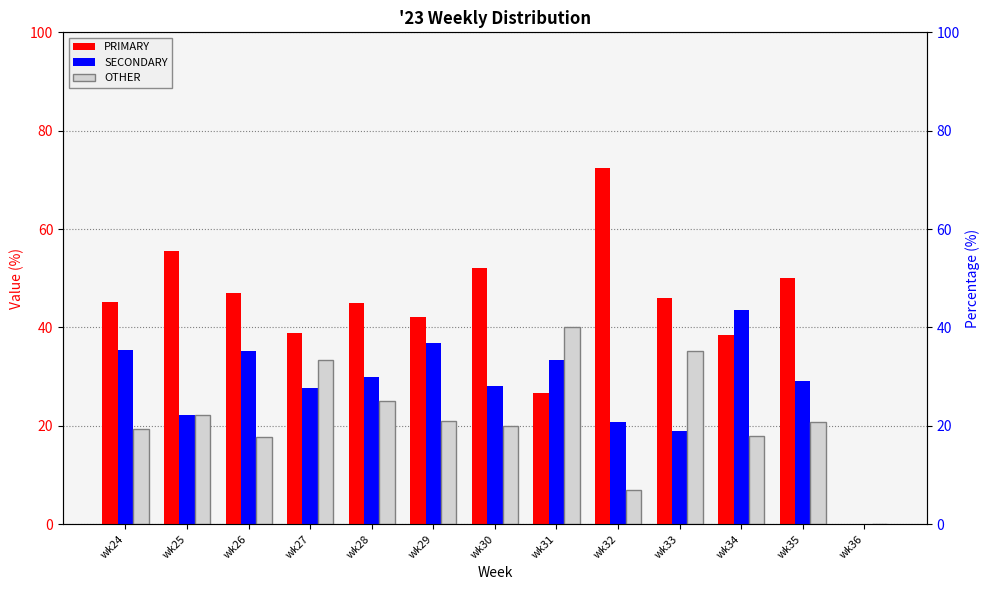

Reading left to right, what are all the values shown in this chart?

PRIMARY: 45.2	55.6	47.1	38.9	45.0	42.1	52.0	26.7	72.4	45.9	38.5	50.0	0.0
SECONDARY: 35.5	22.2	35.3	27.8	30.0	36.8	28.0	33.3	20.7	18.9	43.6	29.2	0.0
OTHER: 19.4	22.2	17.6	33.3	25.0	21.1	20.0	40.0	6.9	35.1	17.9	20.8	0.0